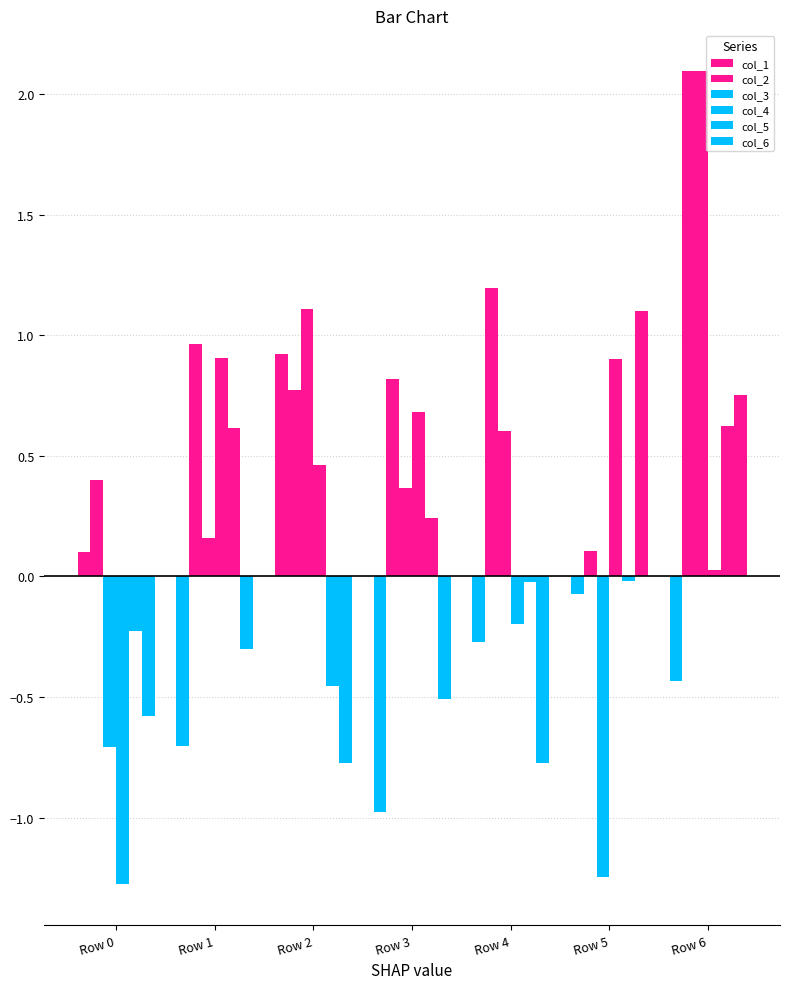

What is the value of the col_5 bar at the 7th from the left?

0.6